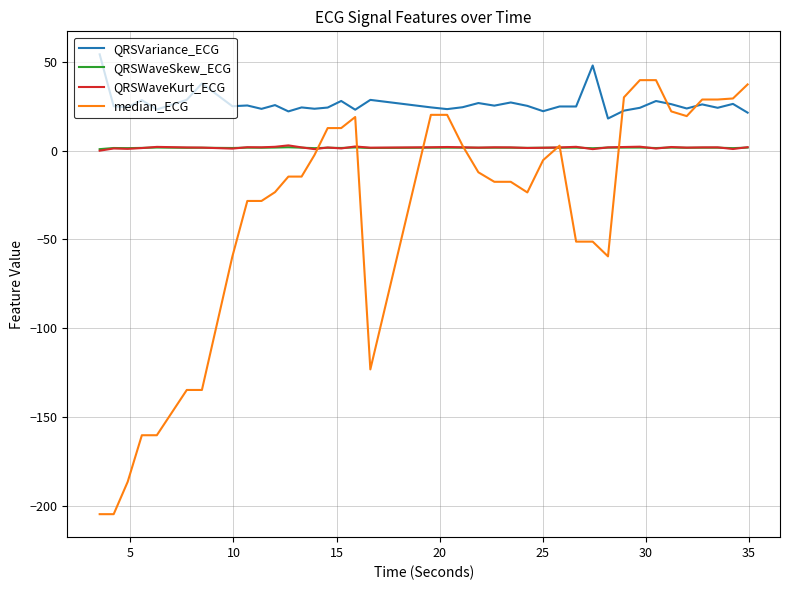

After their last crossing, which series has the higher values: QRSWaveKurt_ECG or QRSWaveSkew_ECG?

QRSWaveKurt_ECG